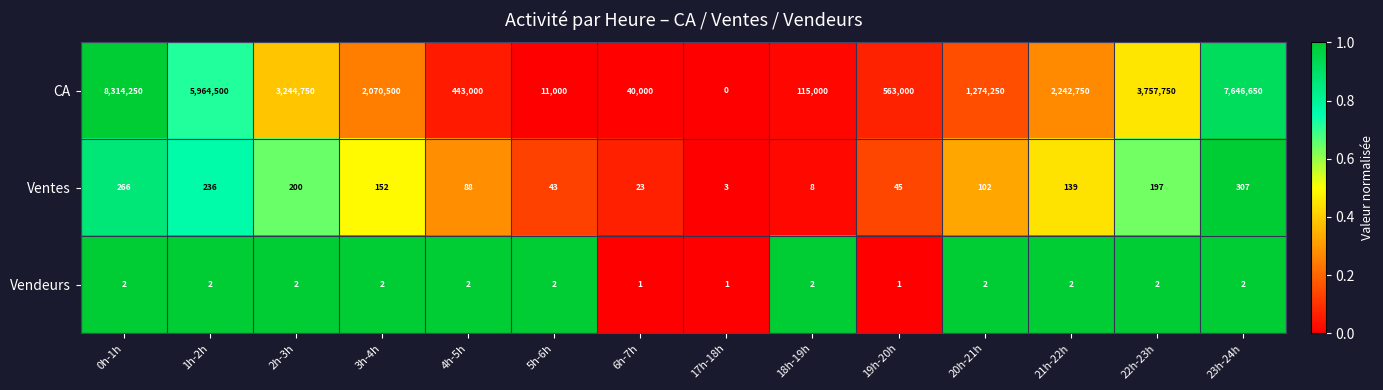

Is it true that CA equals 191736 at 18h-19h?

False